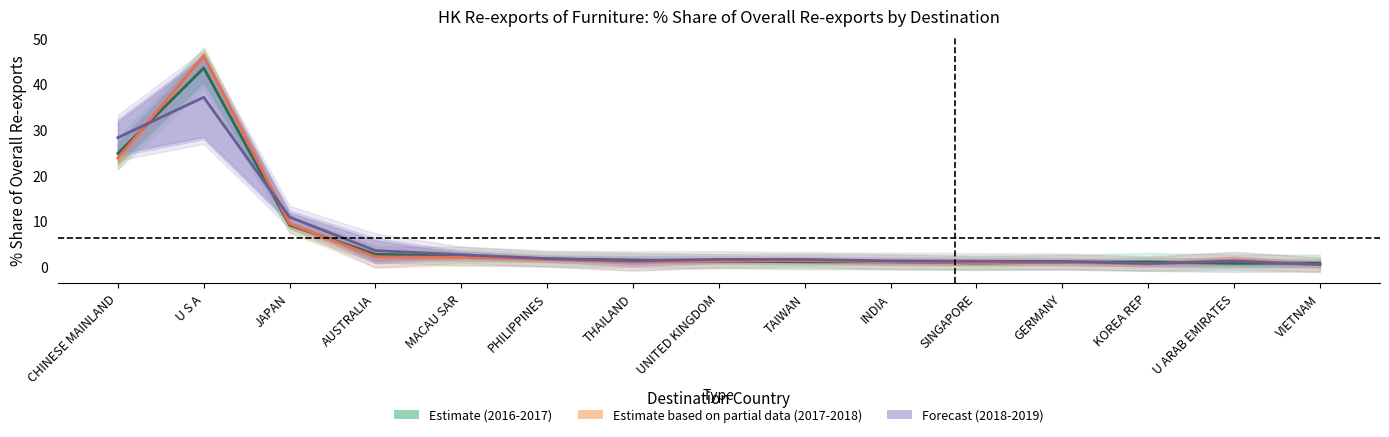

Does the chart display data point markers on the line(s)?

No